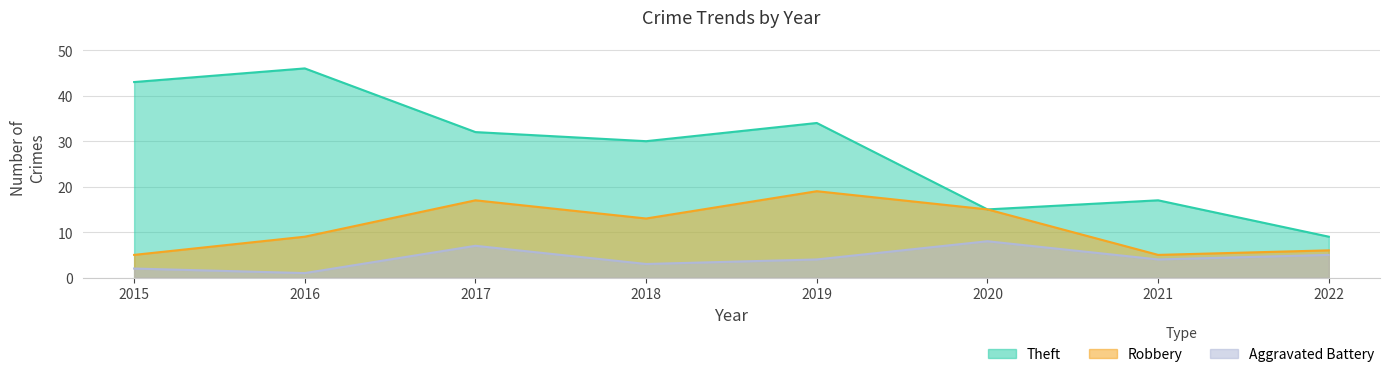

Where does the Theft series first go above 32?

2015